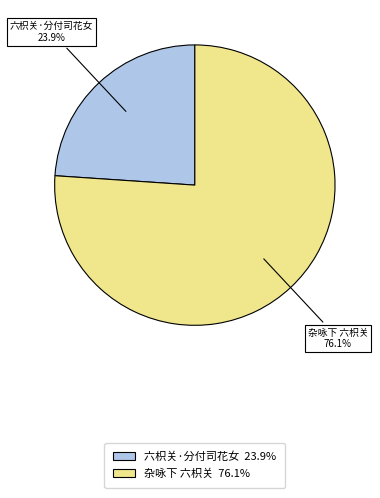

To the nearest percent, what is the difference between the largest and smallest slice percentages?

52%